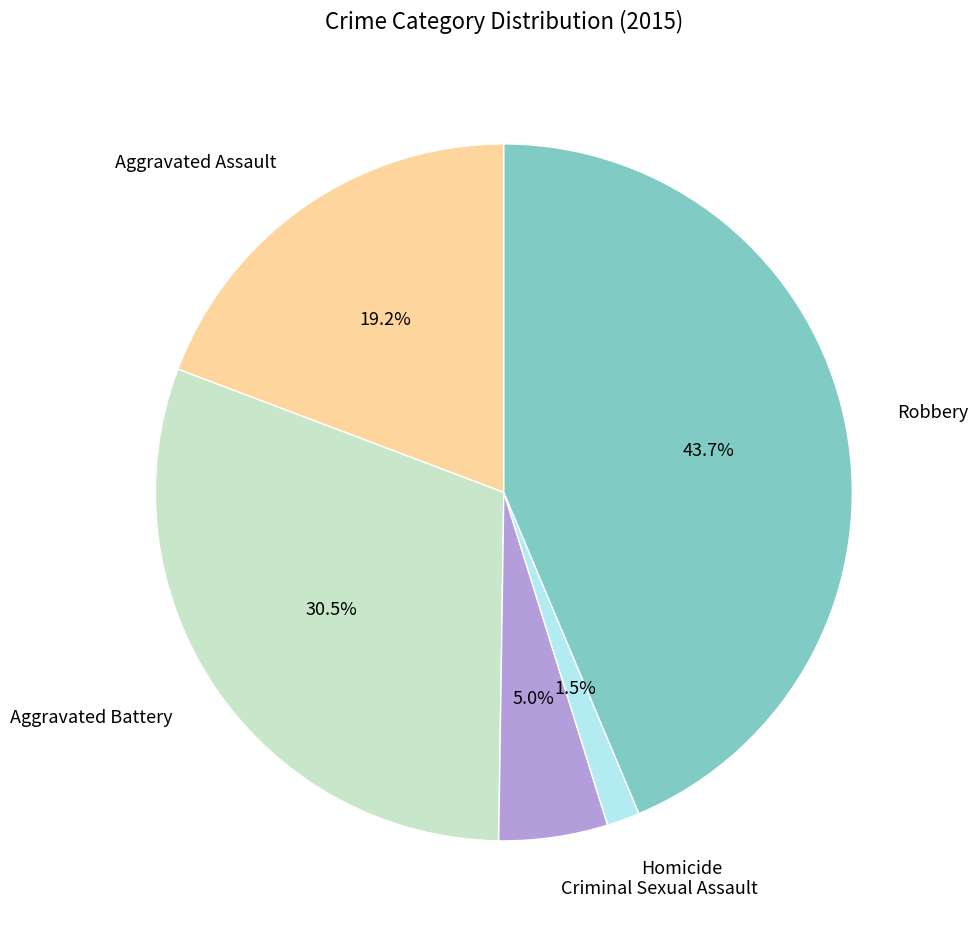

To the nearest percent, what is the average slice percentage?

20%